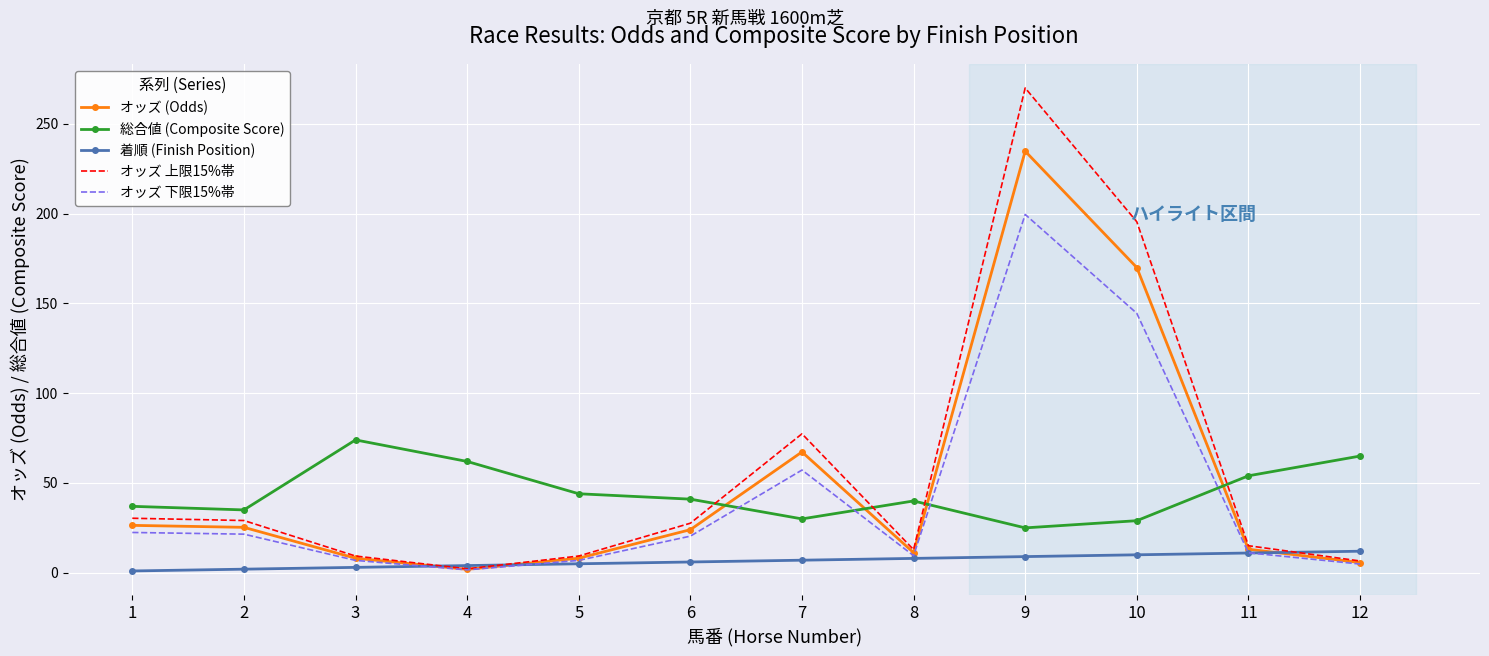

What is the maximum value for オッズ (Odds)?

234.8